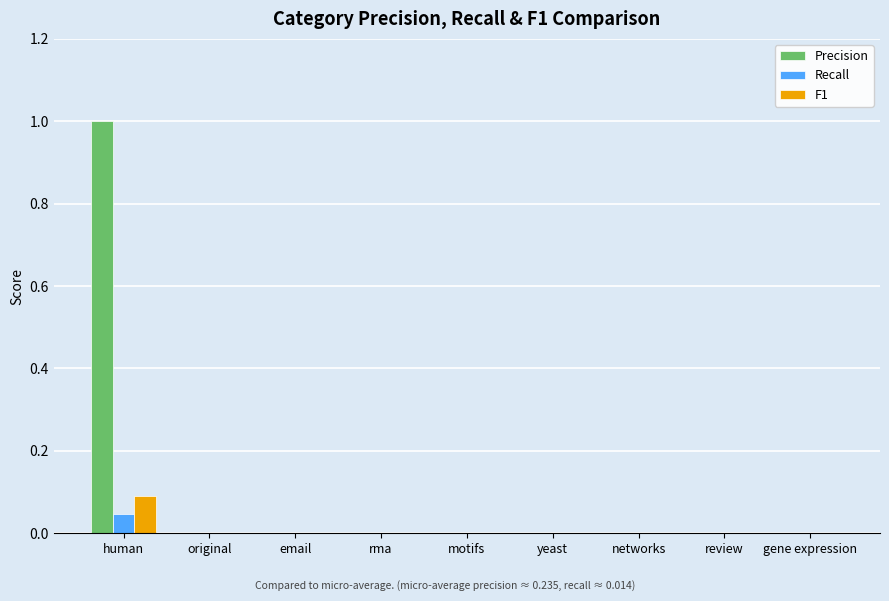

Which label corresponds to the largest value in the chart?

human